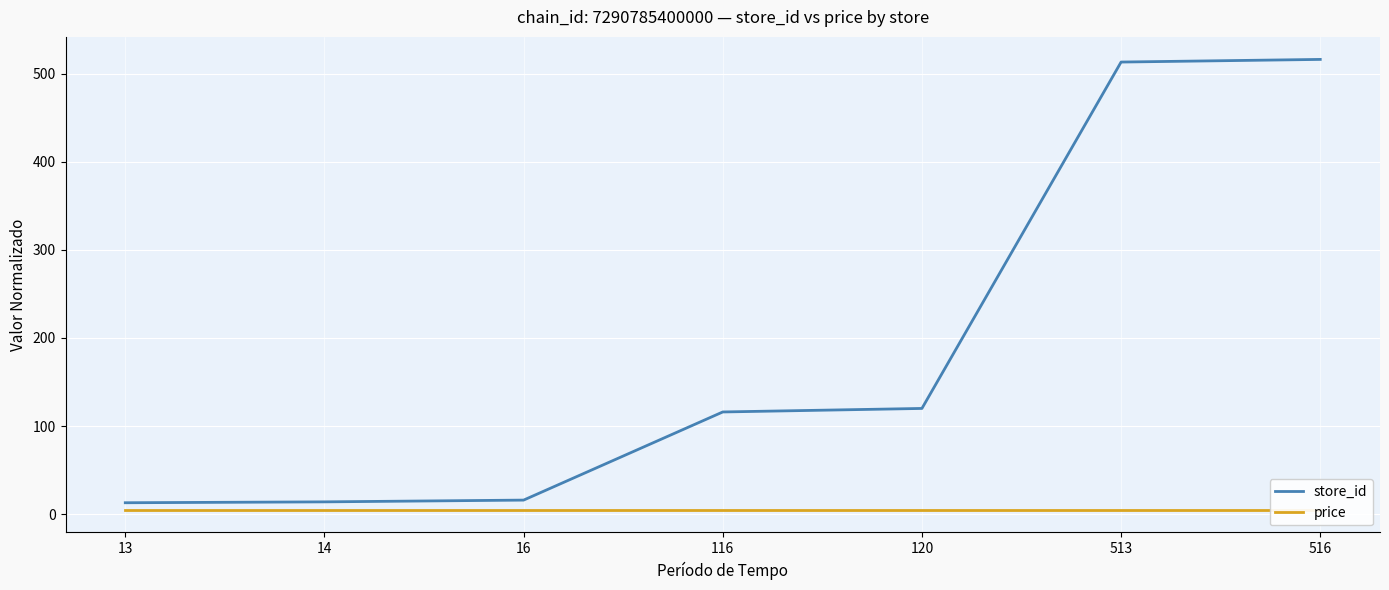

At how many categories does at least one series exceed 398?

2